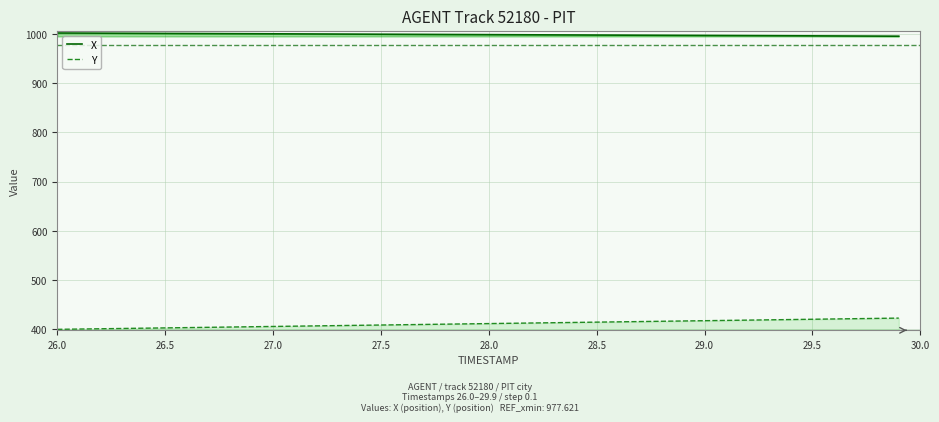

What is the maximum value for Y?

422.4